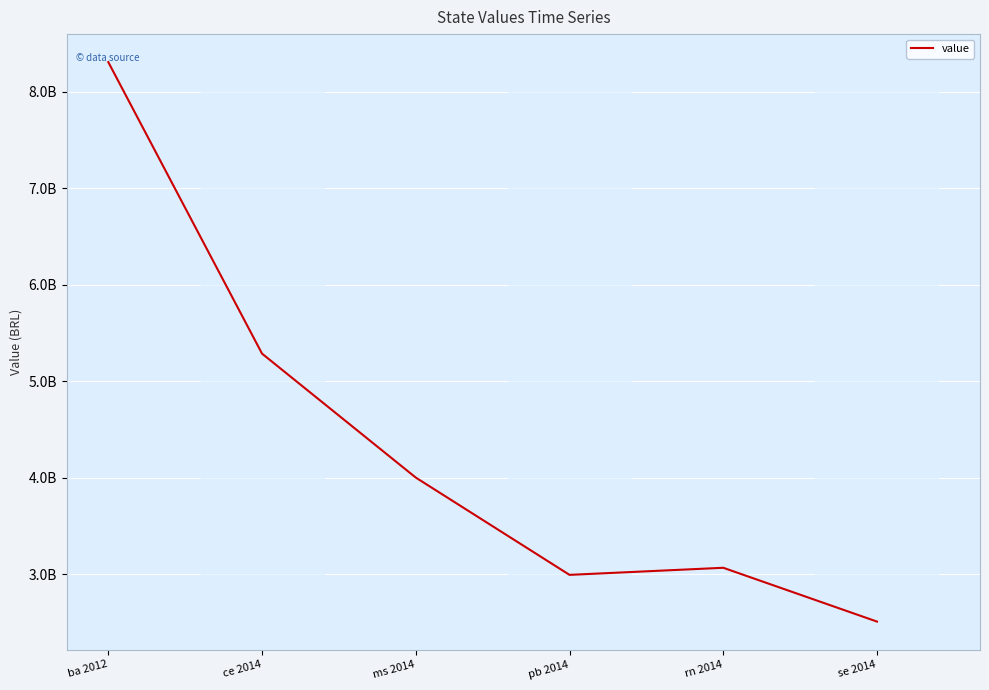

Does the chart have visible grid lines?

Yes